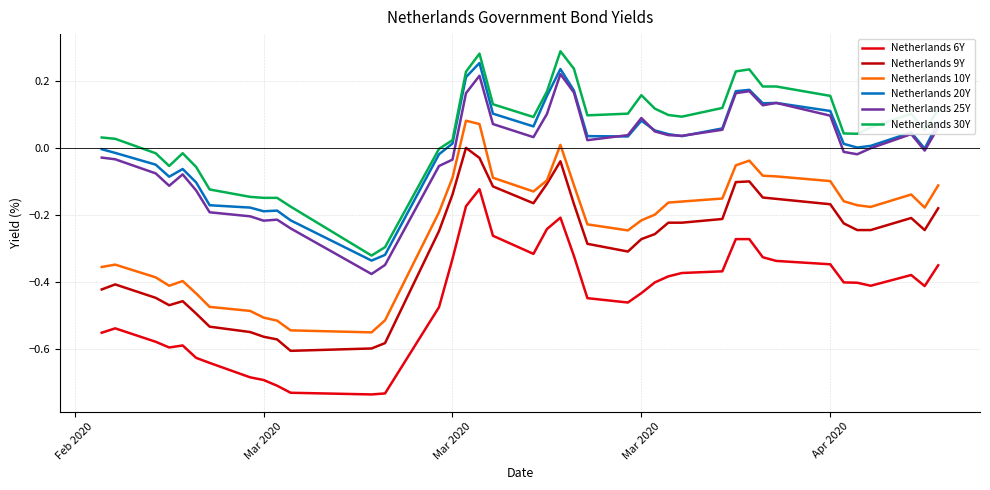

Rank the series by their maximum value, from highest to lowest.

Netherlands 30Y, Netherlands 20Y, Netherlands 25Y, Netherlands 10Y, Netherlands 9Y, Netherlands 6Y